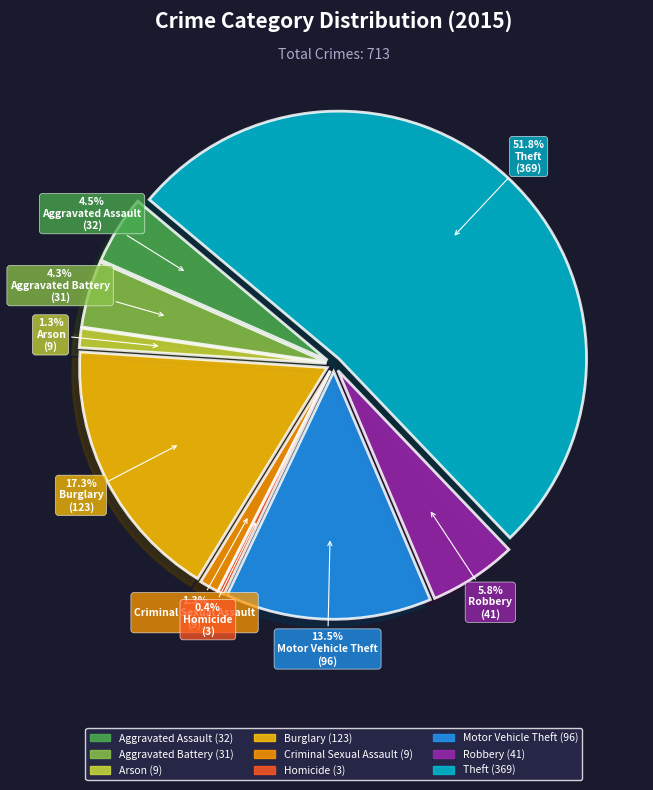

To the nearest percent, what percentage of the pie is Motor Vehicle Theft?

13%